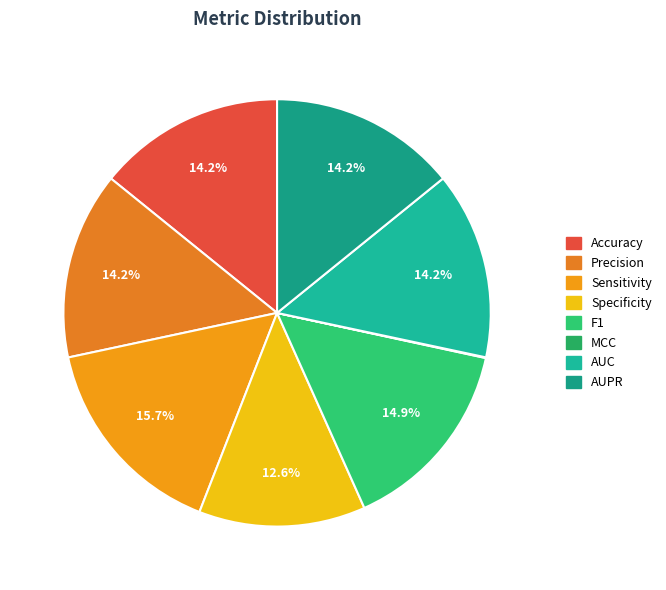

To the nearest percent, what is the combined percentage of Sensitivity and Specificity?

28%